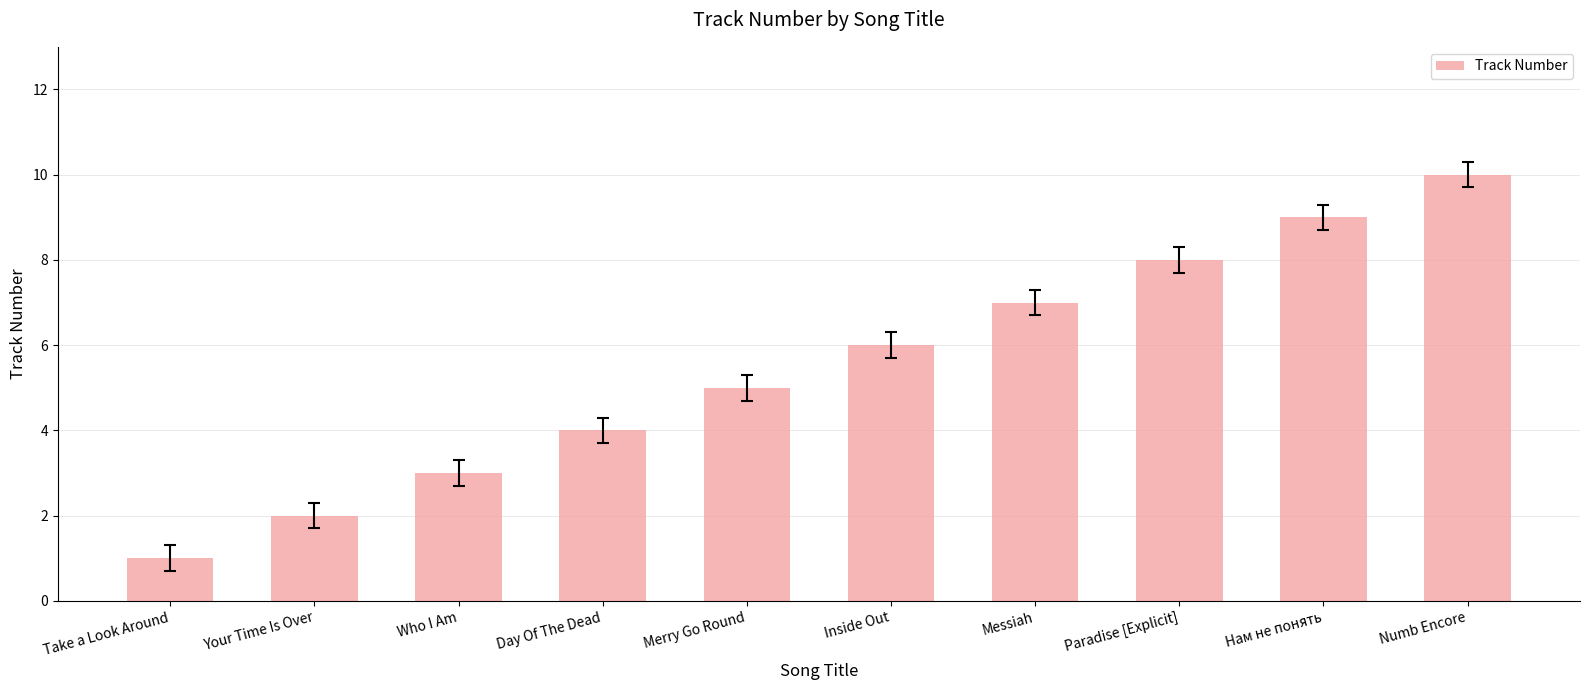

Reading right to left, extract all data points from this chart.

Numb Encore=10	Нам не понять=9	Paradise [Explicit]=8	Messiah=7	Inside Out=6	Merry Go Round=5	Day Of The Dead=4	Who I Am=3	Your Time Is Over=2	Take a Look Around=1